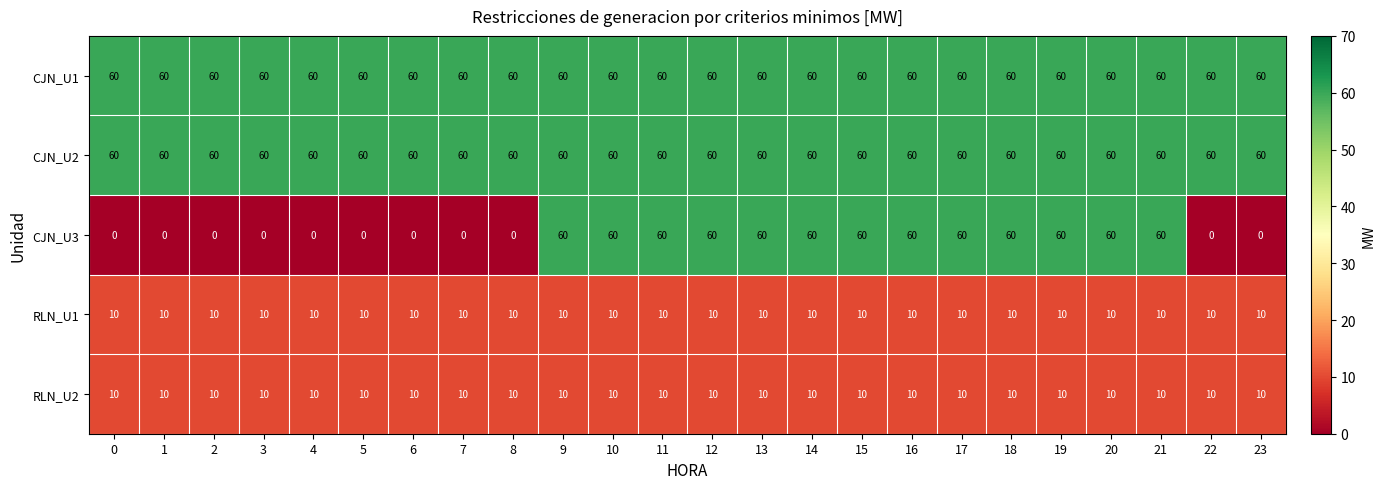

What is the total value across all series at 7?

140